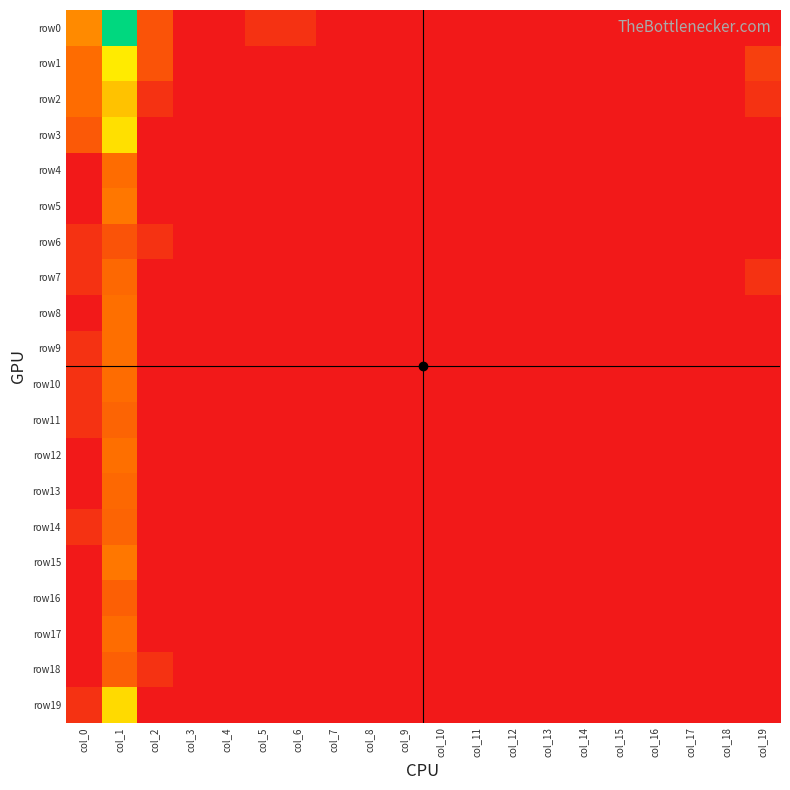

Which series has the widest spread of values?

row0